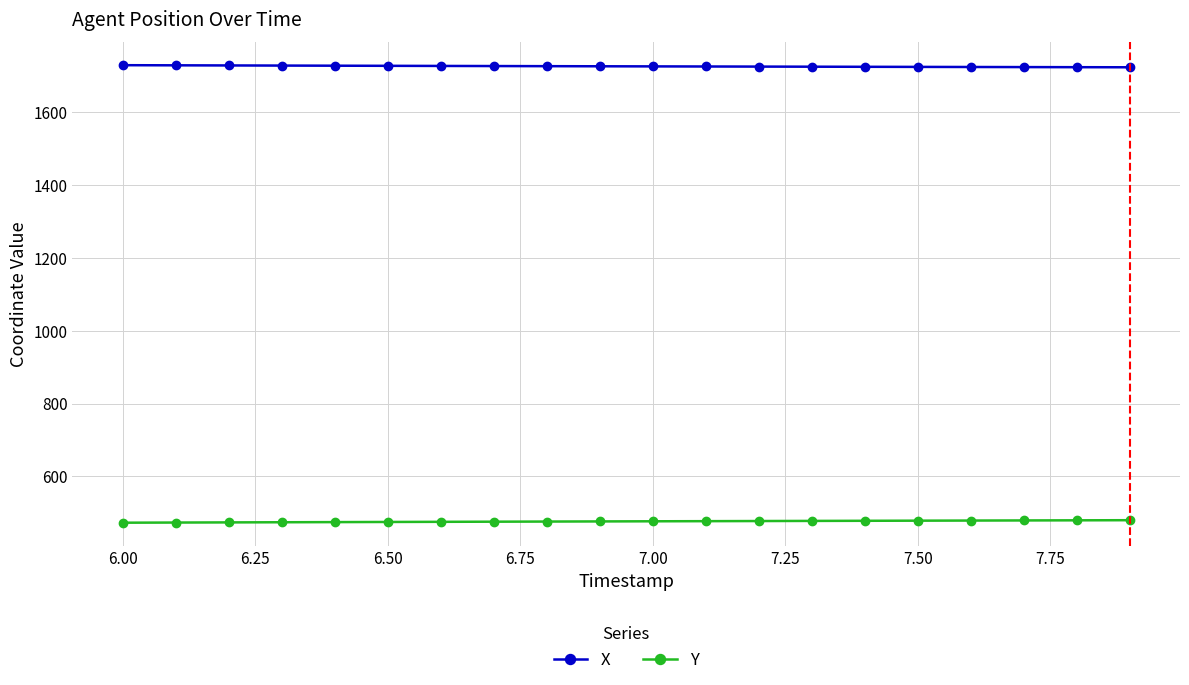

What is the difference between the maximum and minimum values in the Y series?

6.9